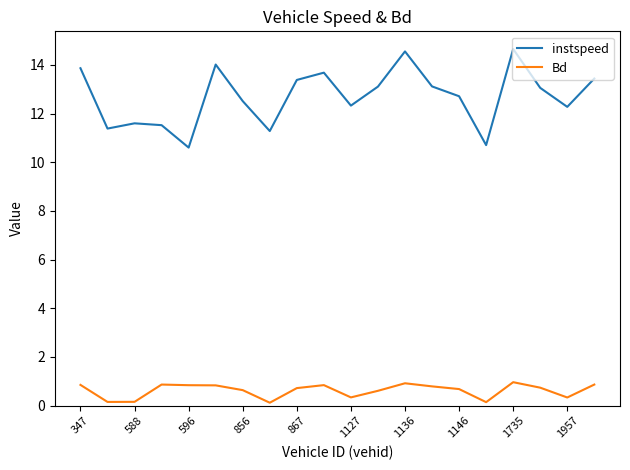

List the series in order of their peak value, lowest first.

Bd, instspeed